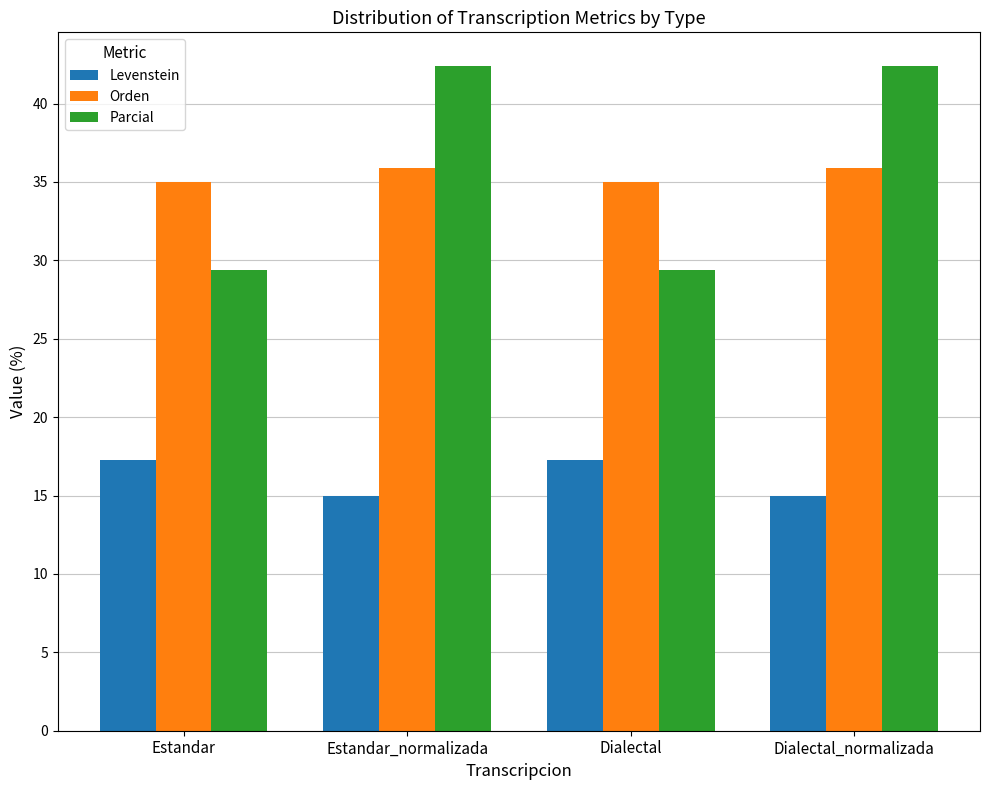

Reading right to left, list all the values displayed in this chart.

Levenstein: 15.0	17.2	15.0	17.2
Orden: 35.9	35.0	35.9	35.0
Parcial: 42.4	29.4	42.4	29.4